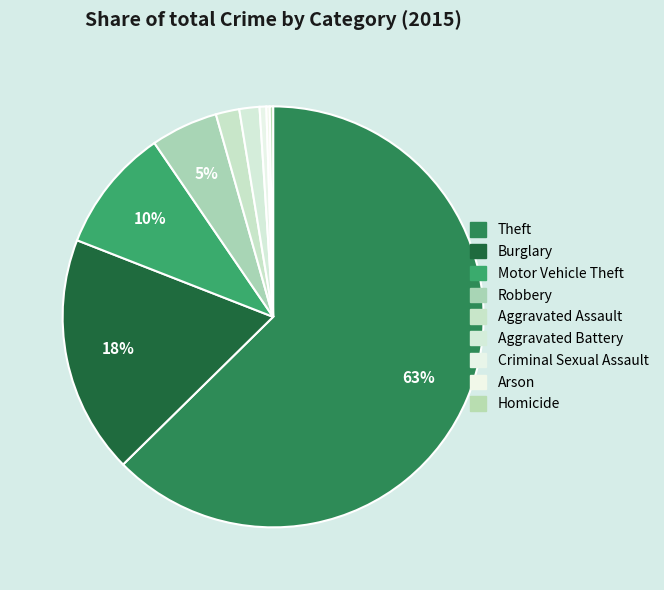

What is the change in value from Criminal Sexual Assault to Arson?

-1